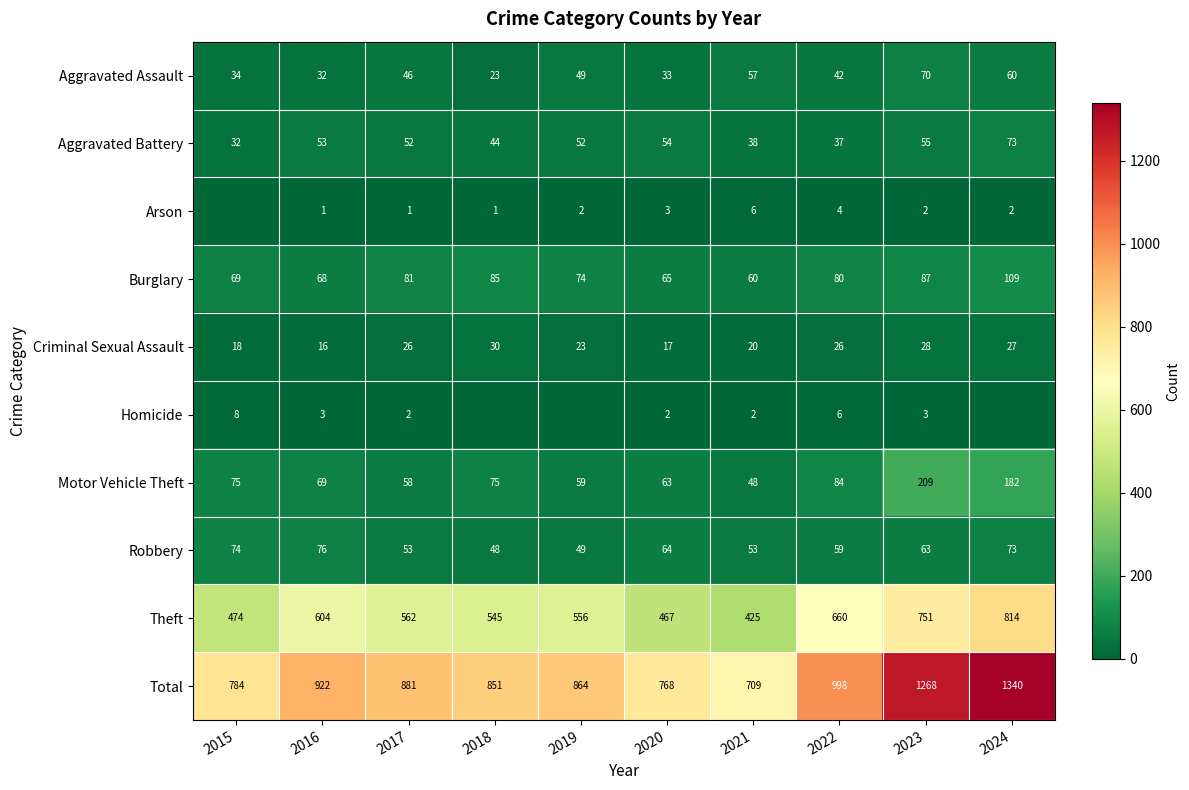

What is the approximate value of Theft at 2024, to the nearest 5?

815